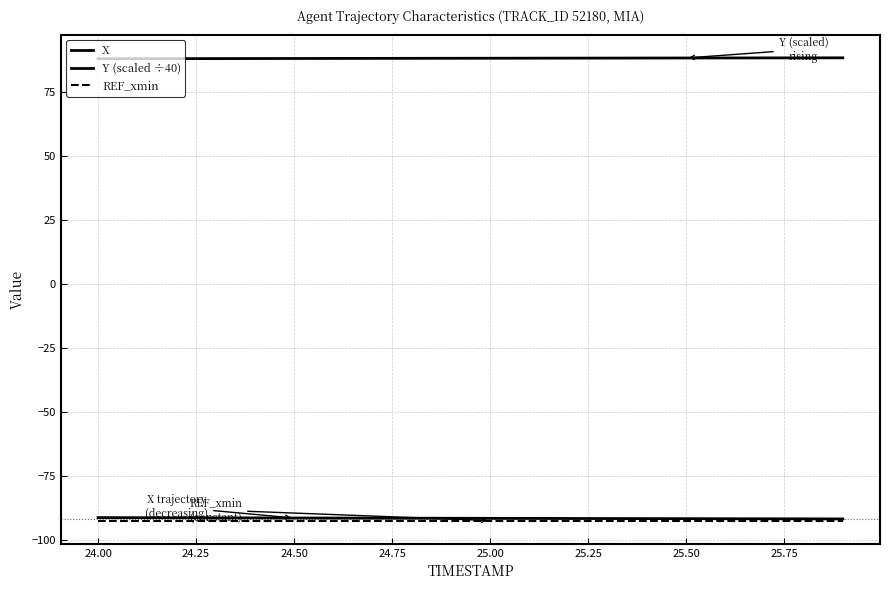

What is the difference between the maximum and minimum values in the X series?

0.5